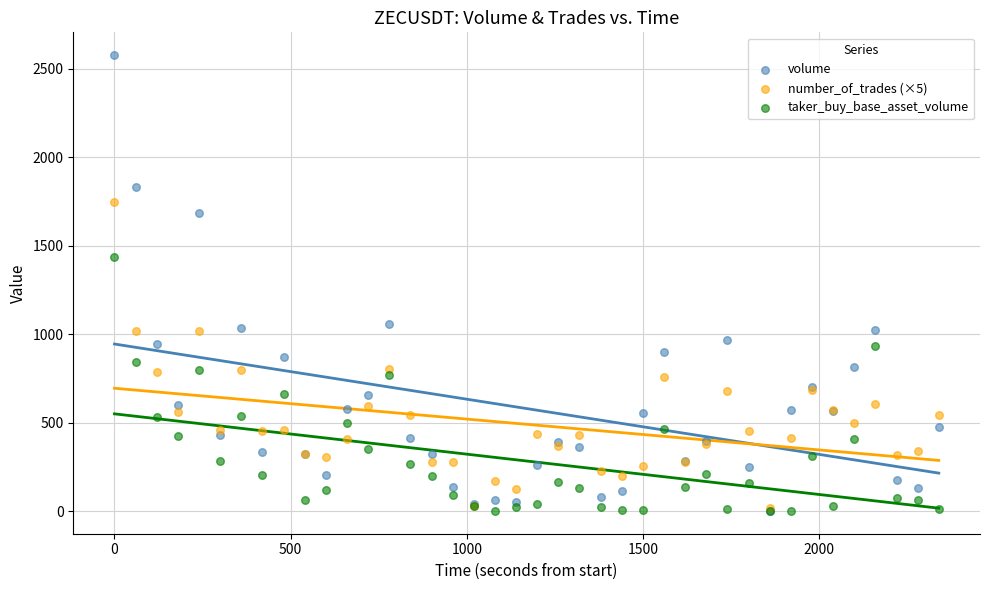

Which series contains the highest Y value?

volume